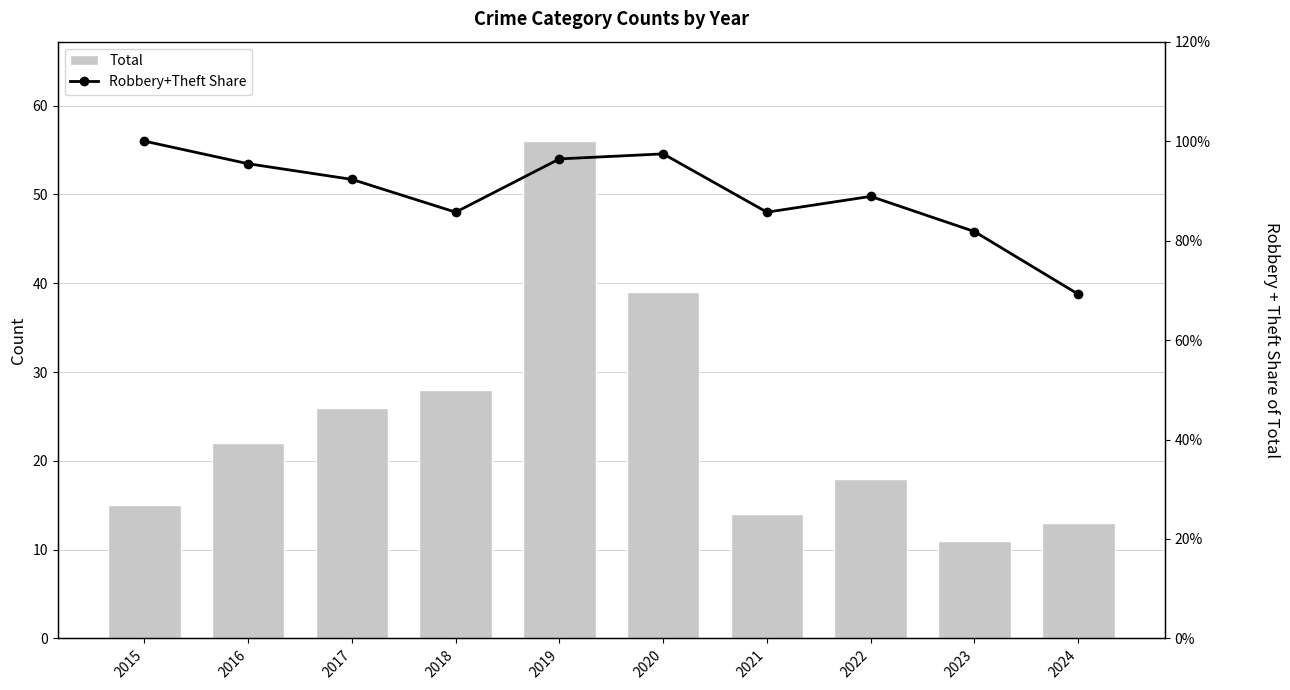

What is the difference between the Total values at 2015 and 2022?

3.0